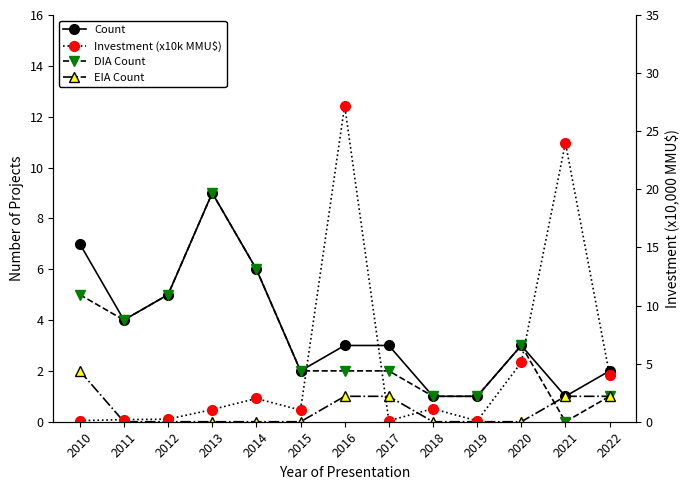

Reading right to left, transcribe all the data shown in this chart.

Count: 2.0	1.0	3.0	1.0	1.0	3.0	3.0	2.0	6.0	9.0	5.0	4.0	7.0
DIA Count: 1.0	0.0	3.0	1.0	1.0	2.0	2.0	2.0	6.0	9.0	5.0	4.0	5.0
EIA Count: 1.0	1.0	0.0	0.0	0.0	1.0	1.0	0.0	0.0	0.0	0.0	0.0	2.0
Investment (x10k MMU$): 4.0	24.0	5.1	0.1	1.1	0.1	27.2	1.0	2.0	1.0	0.2	0.2	0.1